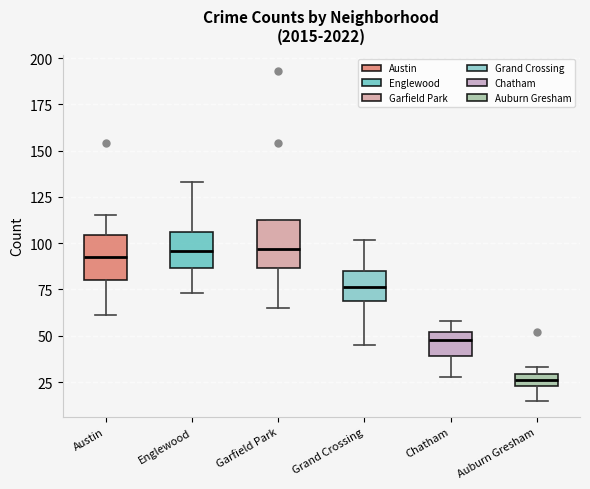

Where is the lower edge of the box for Auburn Gresham on the y-axis? The values are not printed on the chart, so give them approximately, as read against the axis.

25